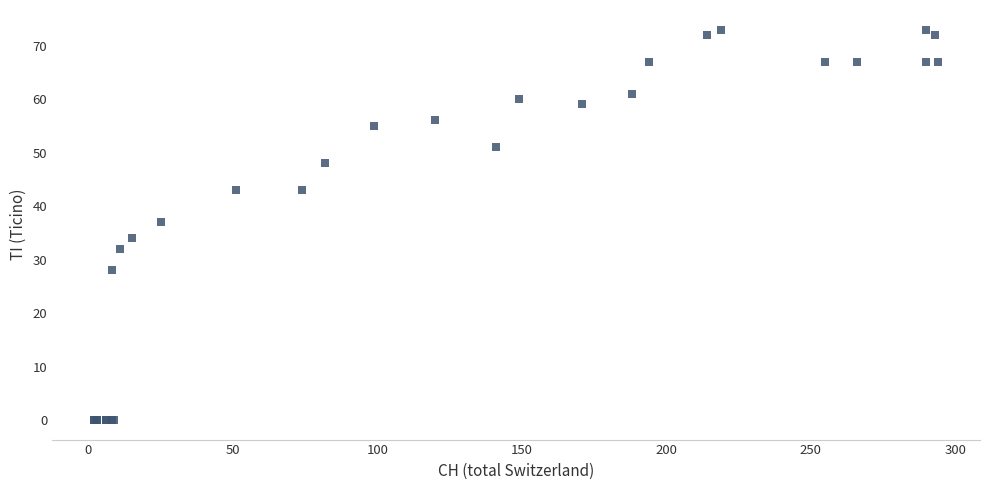

What Y value in the scatter plot is closest to 36?

37